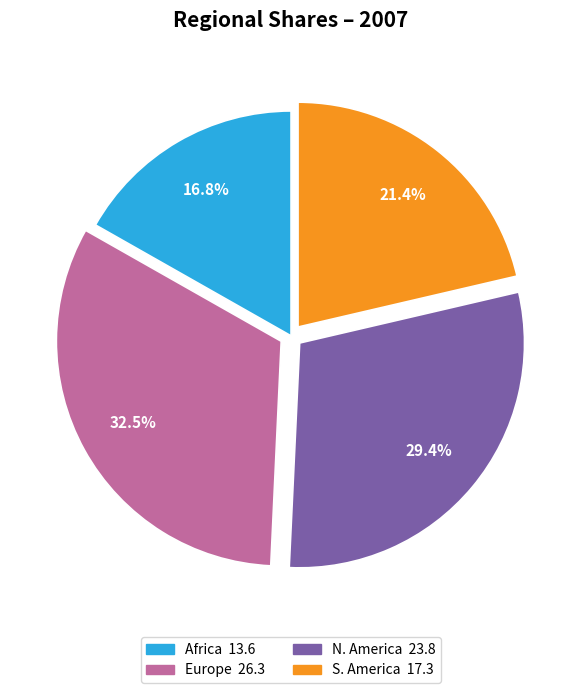

Is there any slice that represents more than half of the pie?

No